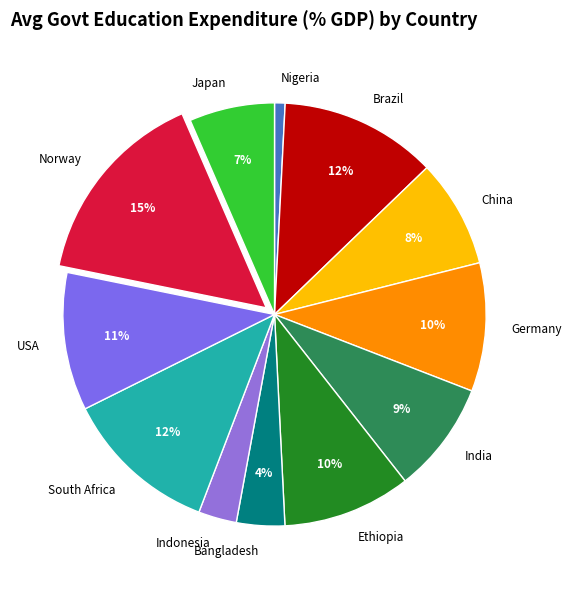

What is the largest slice in the pie chart?

Norway